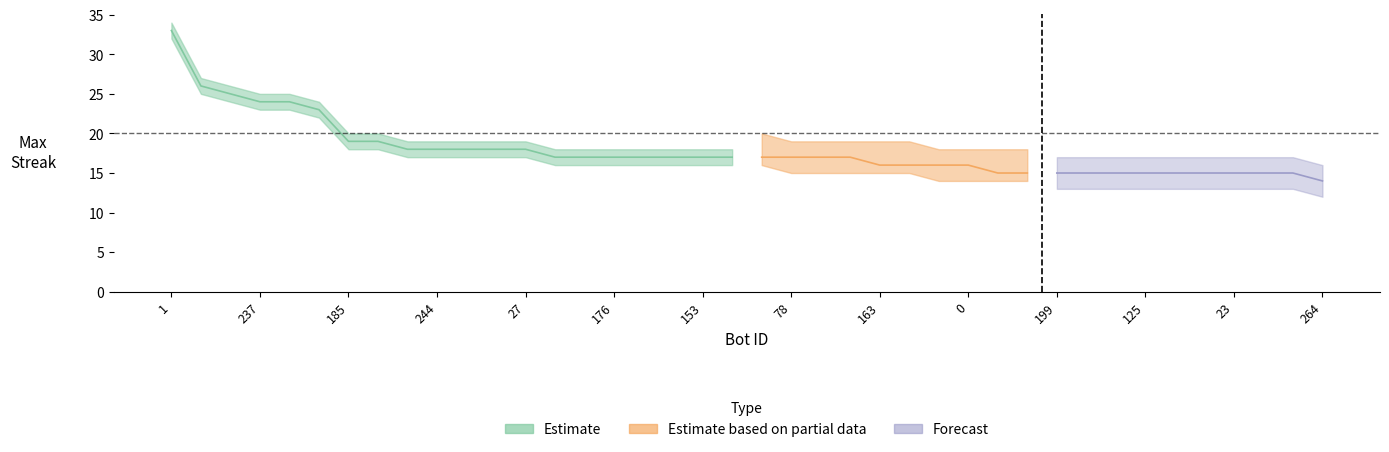

What is the label of the 7th point from the left?

185